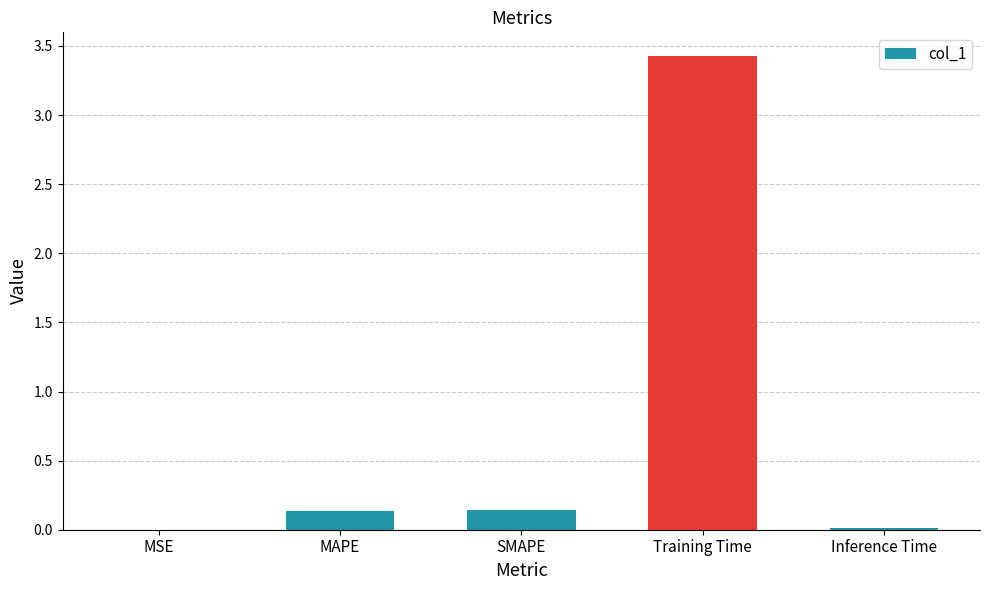

Read the value at Training Time.

3.4